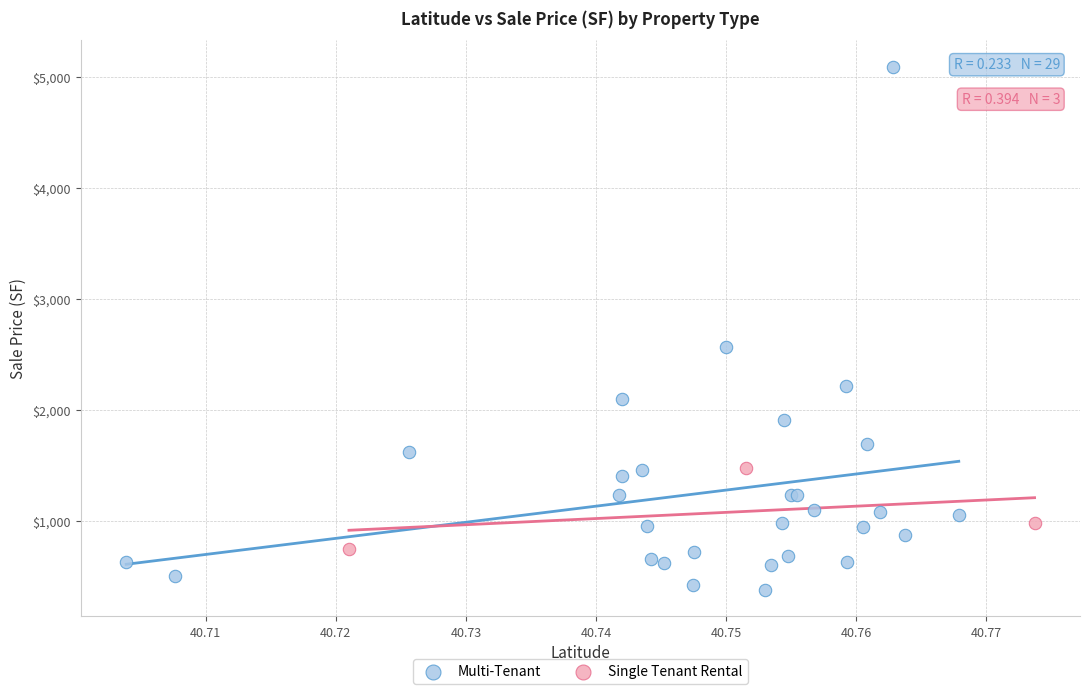

Which series contains the highest Y value?

Multi-Tenant